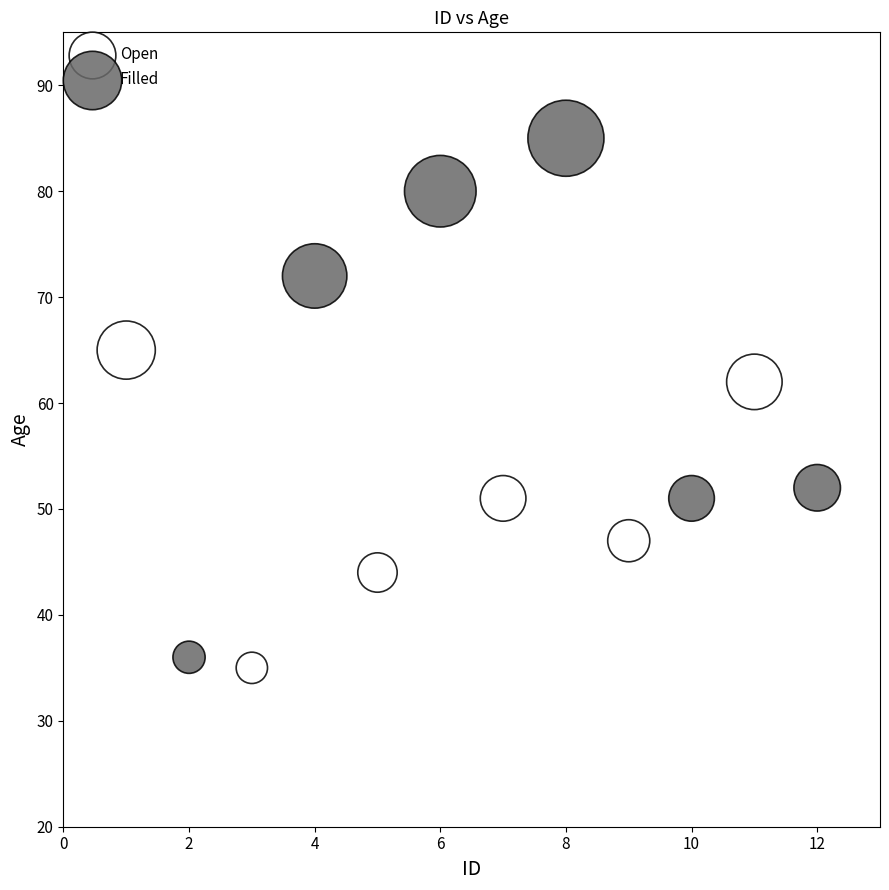

Which series has the largest Y range (max minus min)?

Filled